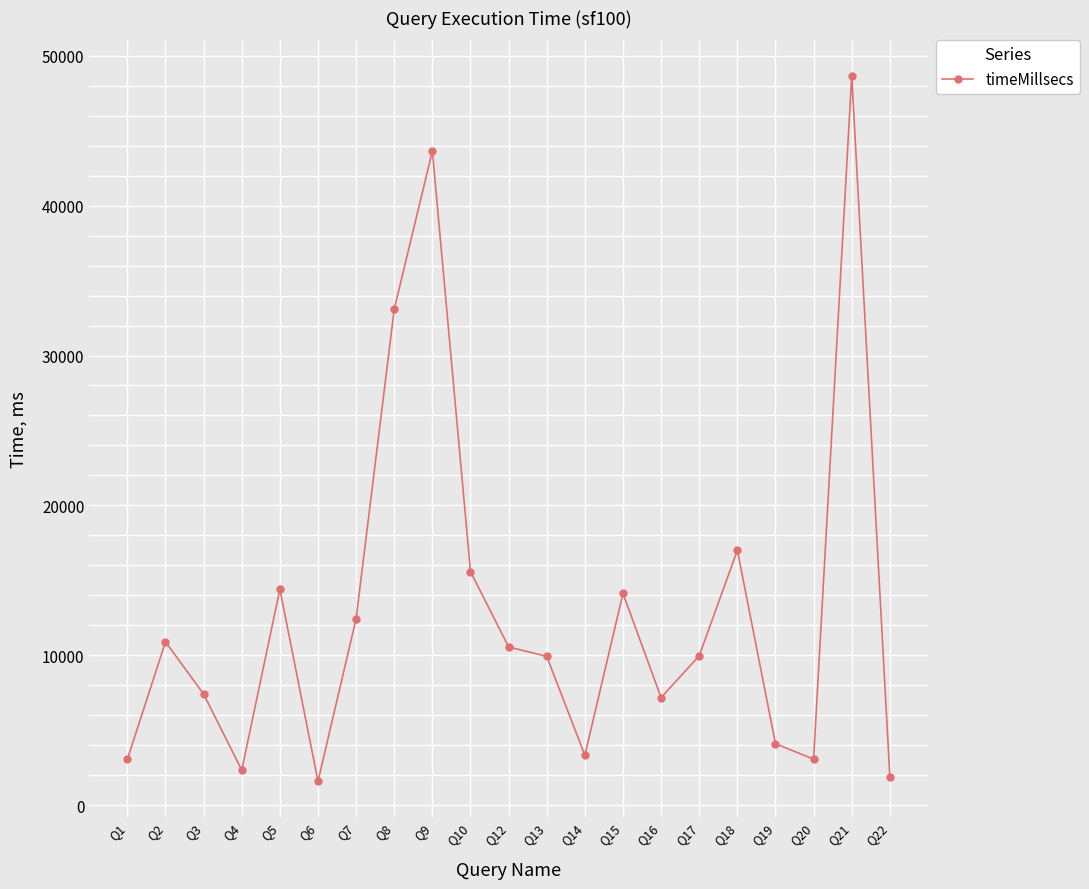

The value at Q5 is 14400. True or false?

True